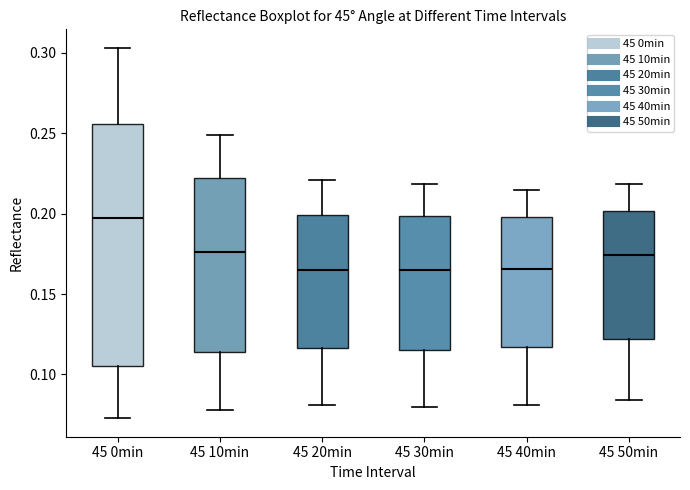

Which box is the tallest, from its lower edge to its upper edge?

45 0min